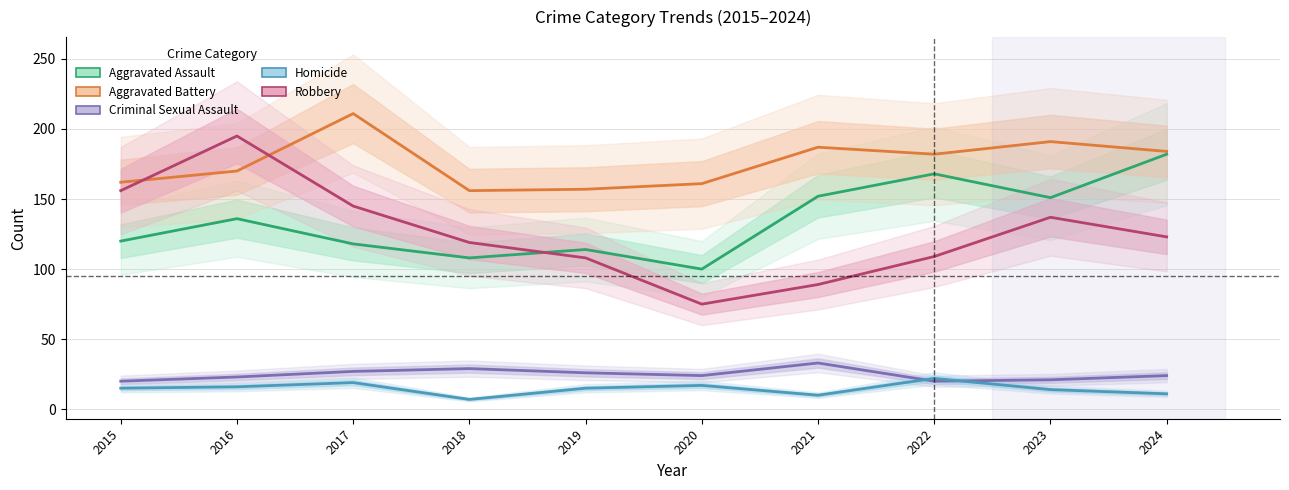

Count the number of categories in the chart.

10